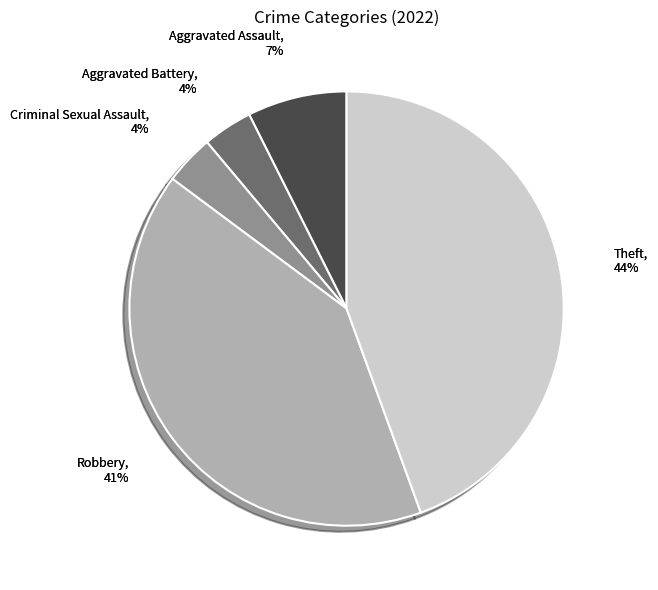

True or false: Theft accounts for 44% of the total.

True